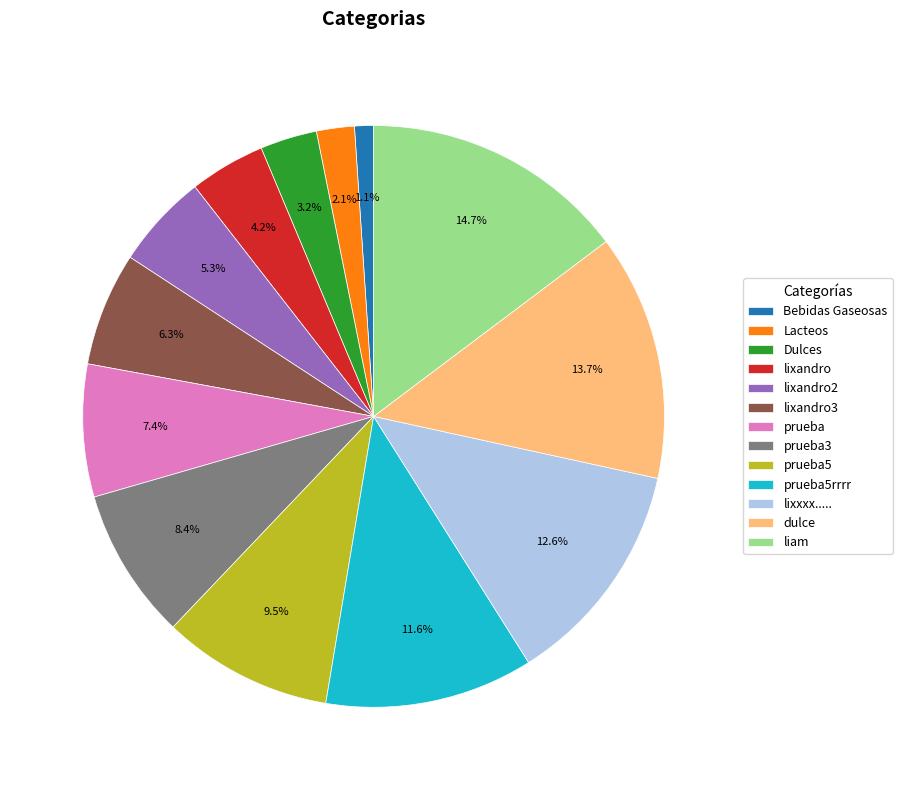

Combined, do prueba5 and prueba3 account for over 50%?

No